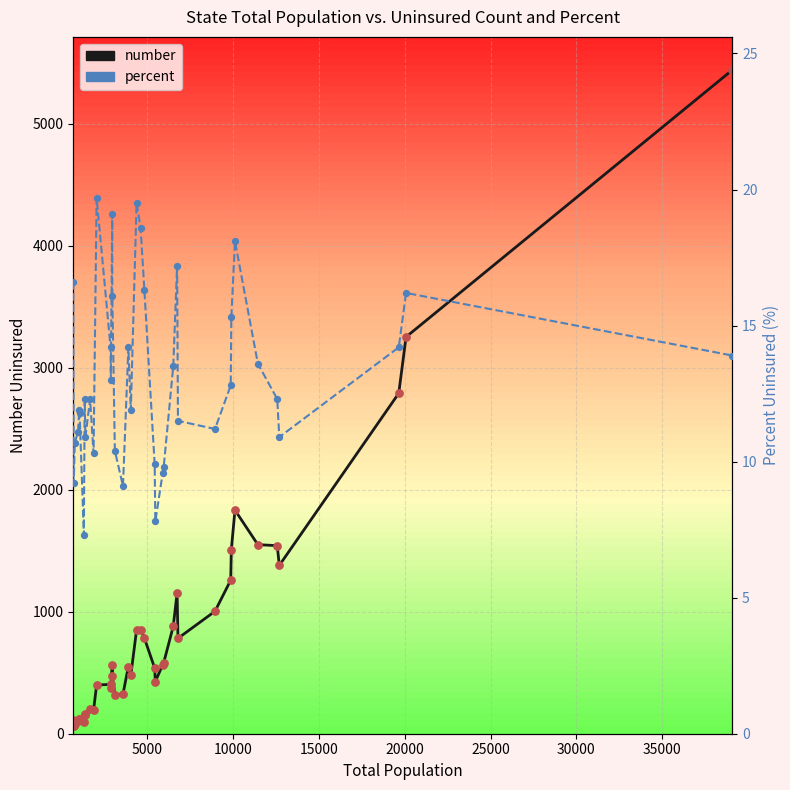

At how many categories does at least one series exceed 1319?

8